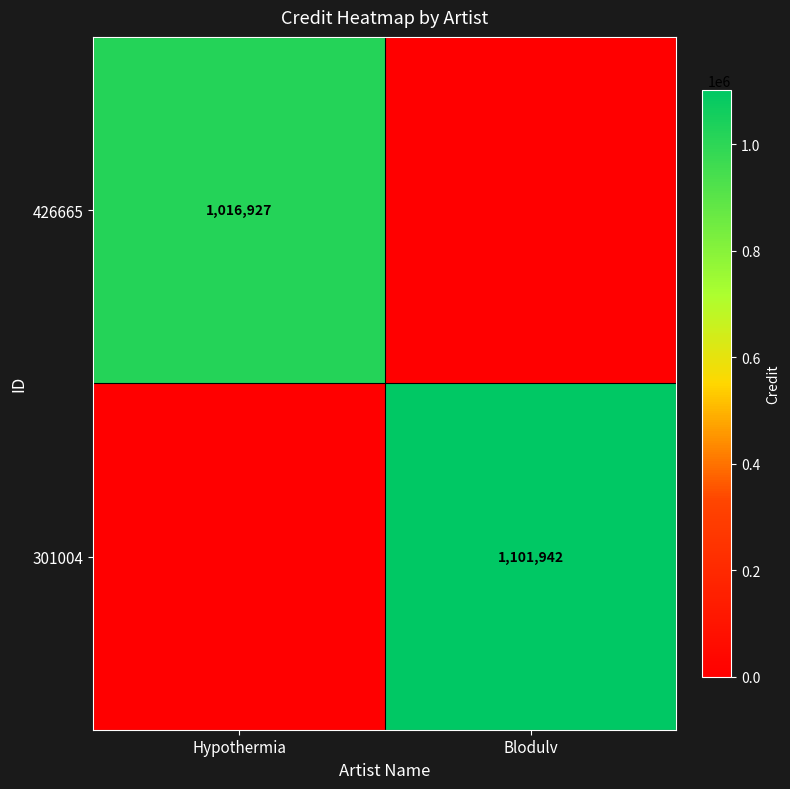

Is it true that 301004 equals 1101942 at Blodulv?

True